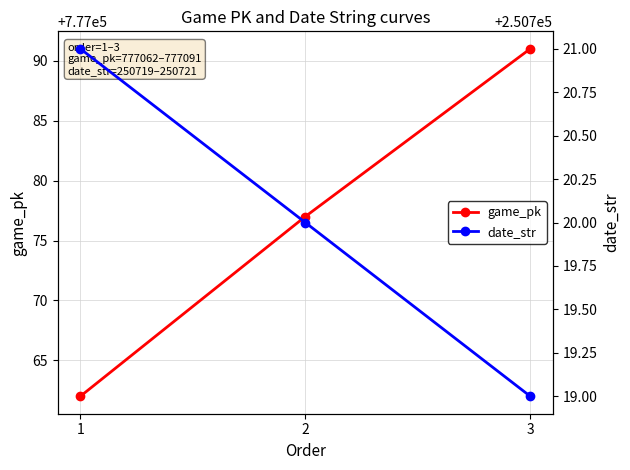

At which category is the sum across all series the highest?

3